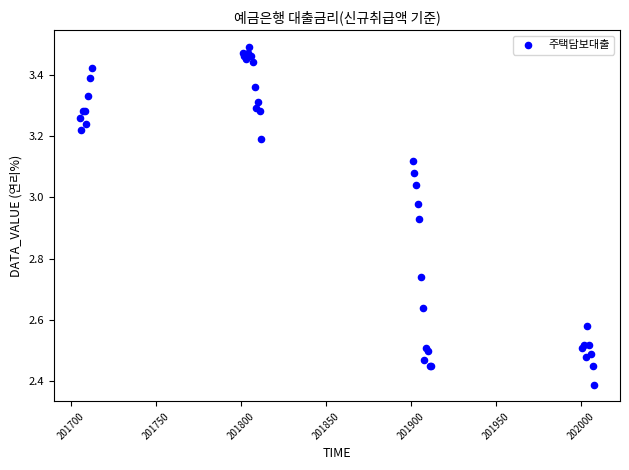

What Y value in the scatter plot is closest to 2?

2.4